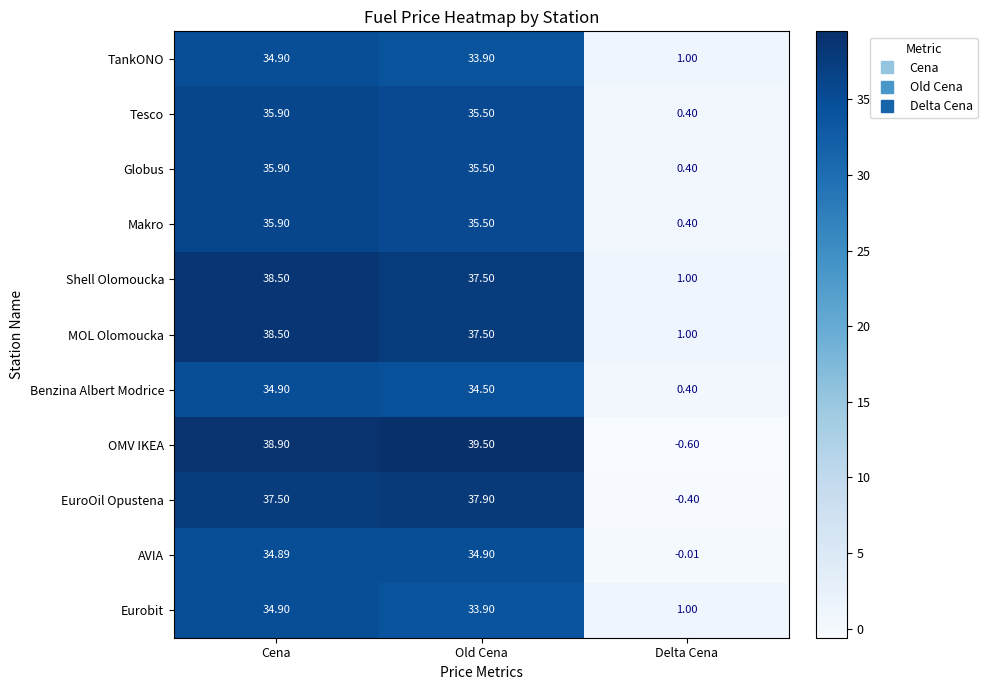

What is the greatest value displayed?

39.5